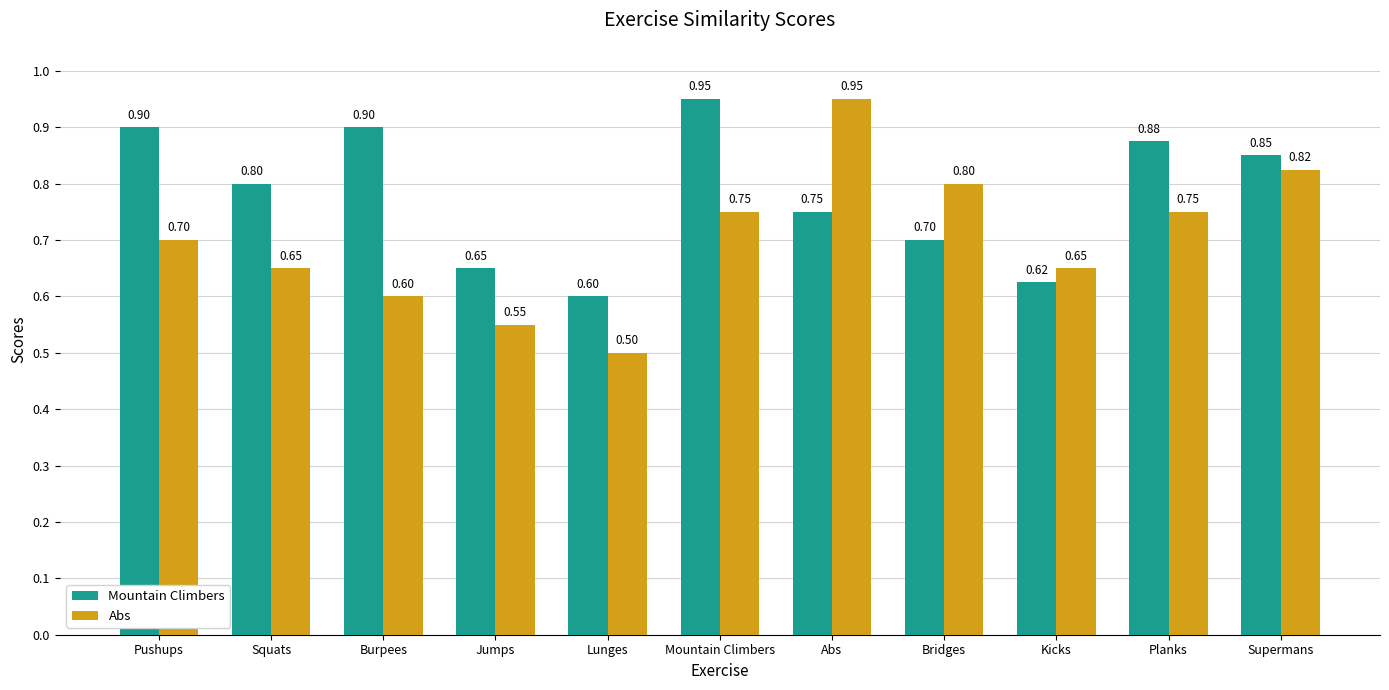

Which series has the largest range (max minus min)?

Abs